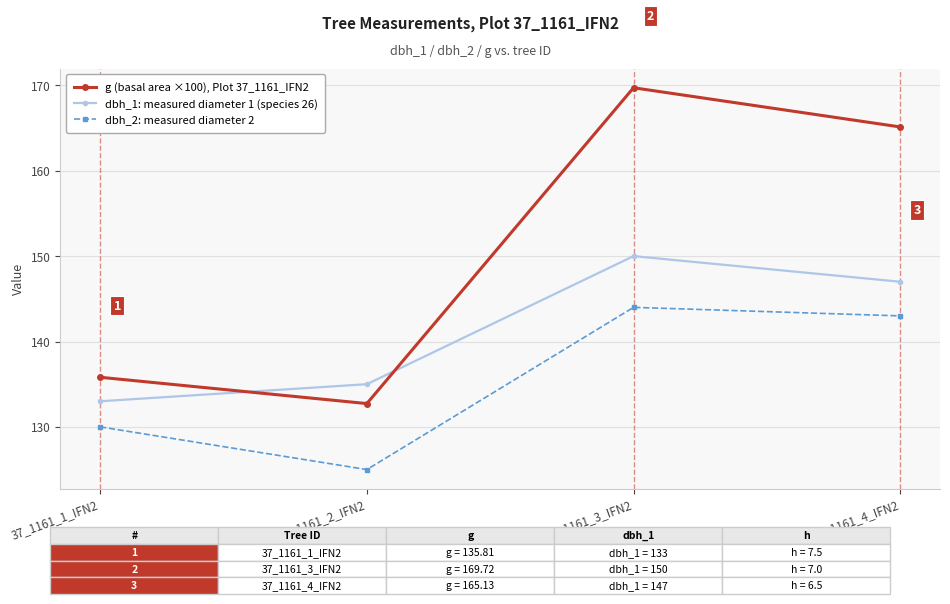

Reading left to right, extract all data points from this chart.

g (basal area ×100), Plot 37_1161_IFN2: 135.8	132.7	169.7	165.1
dbh_1: measured diameter 1 (species 26): 133.0	135.0	150.0	147.0
dbh_2: measured diameter 2: 130.0	125.0	144.0	143.0